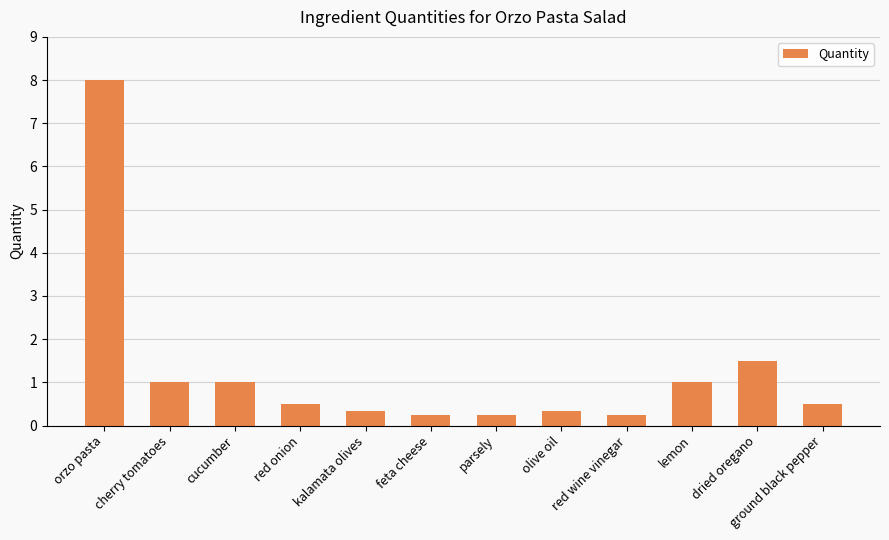

What position from the left is cucumber?

3